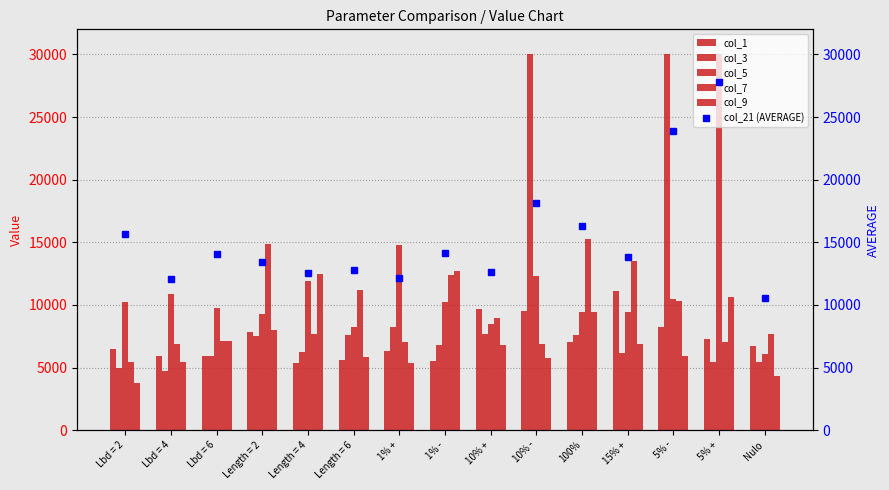

True or false: col_9 has a value of 11693.4 at 10% +.

False